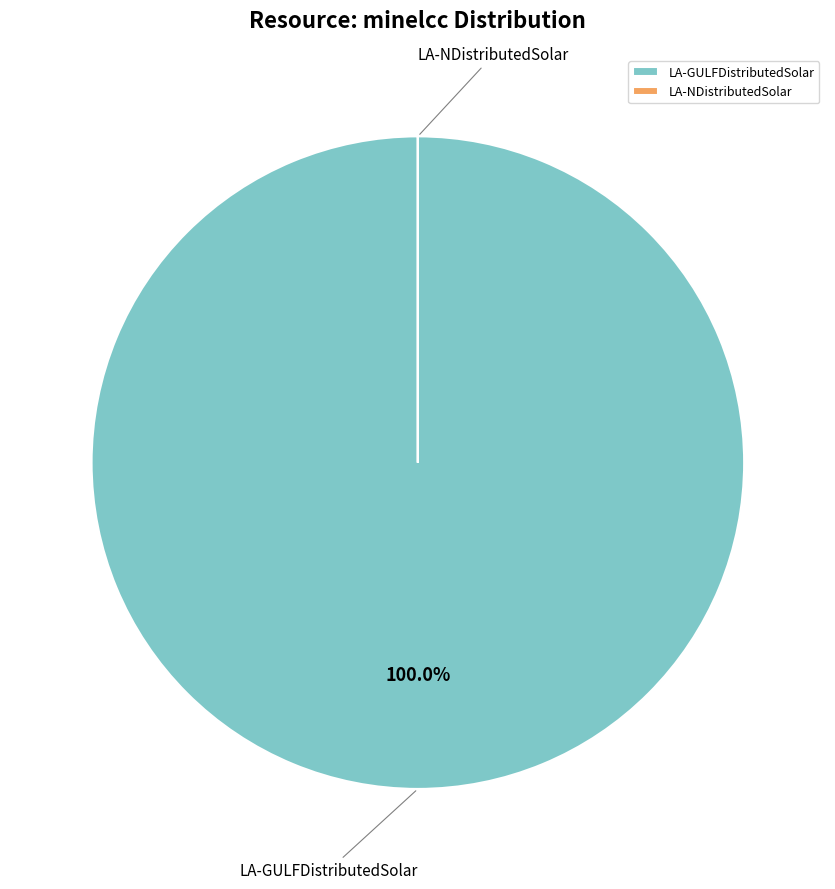

True or false: LA-GULFDistributedSolar accounts for 100% of the total.

True